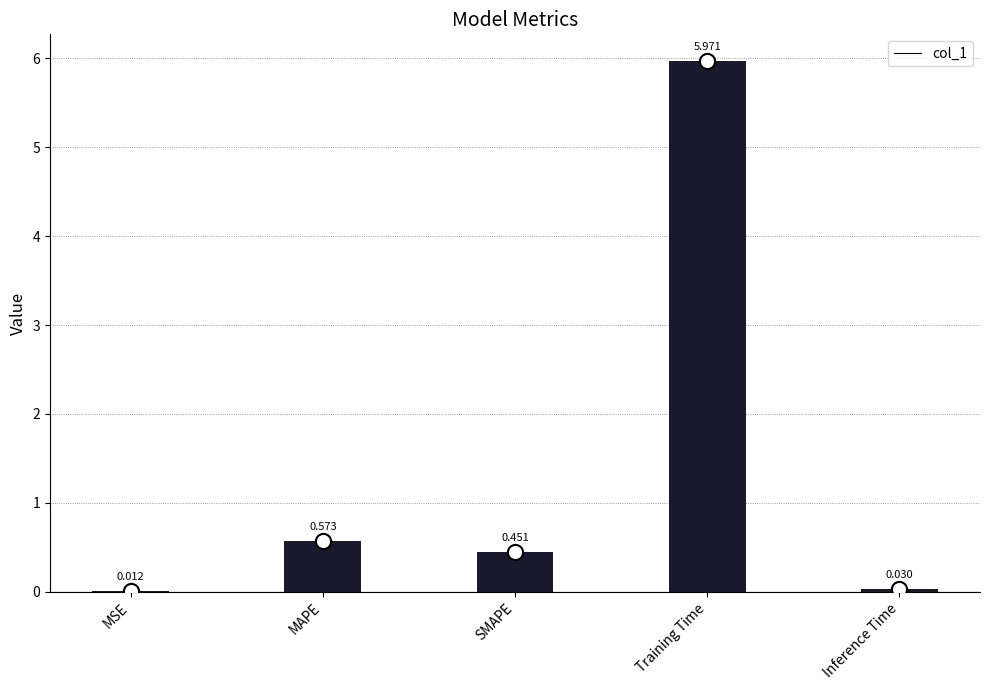

What is the change in value from Training Time to Inference Time?

-5.9